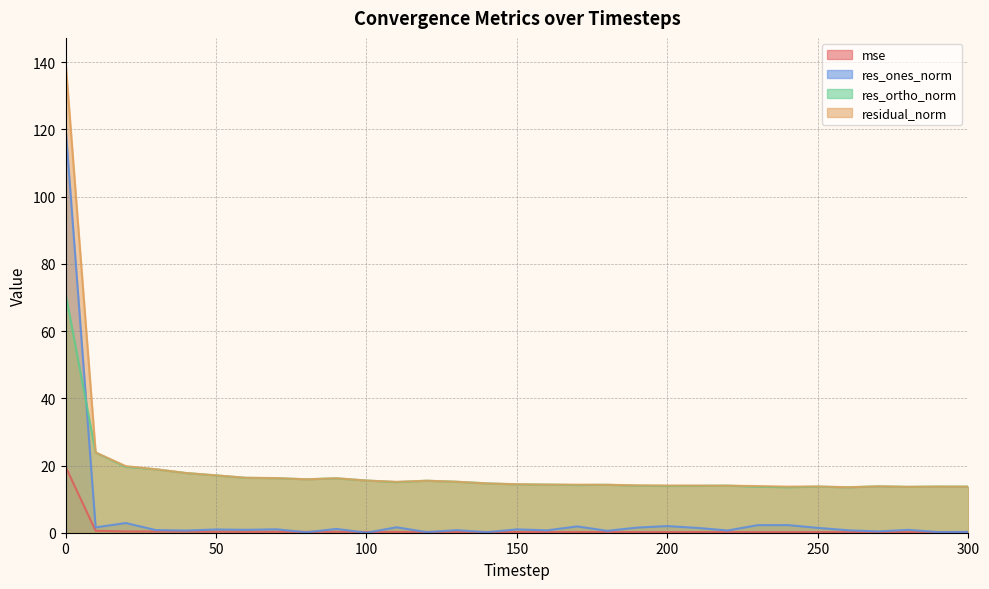

Between 110 and 180, which series saw the biggest shift?

res_ones_norm